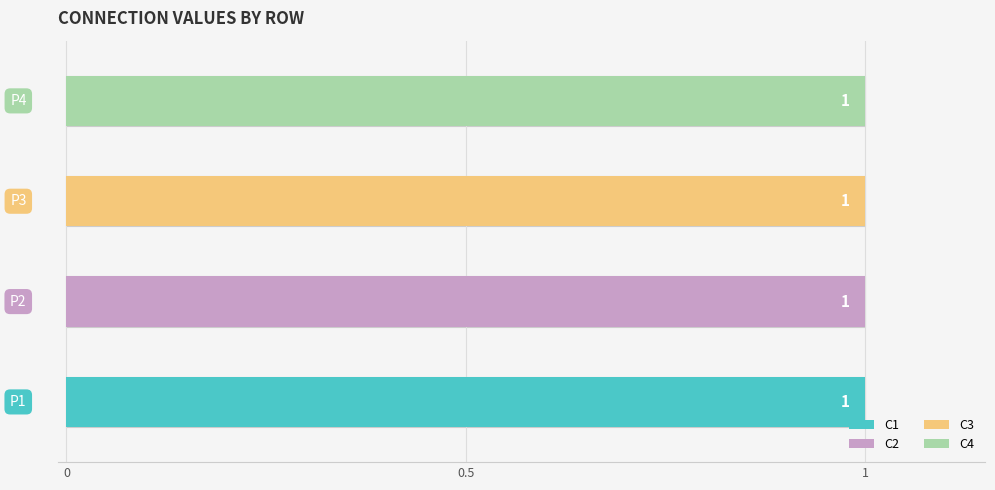

What is the sum of the C4 values at P4 and P1?

1